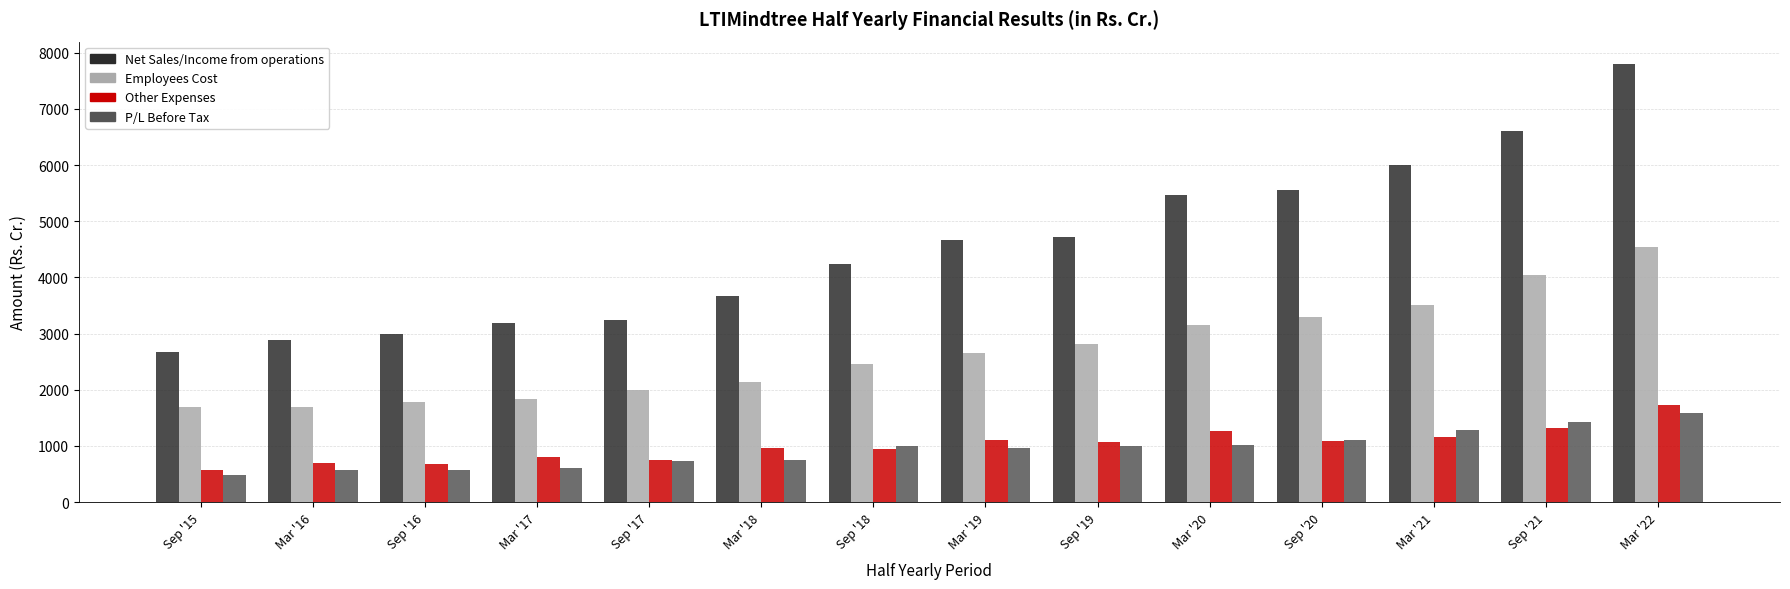

The value of Employees Cost at Mar '19 is 2662.5. True or false?

True